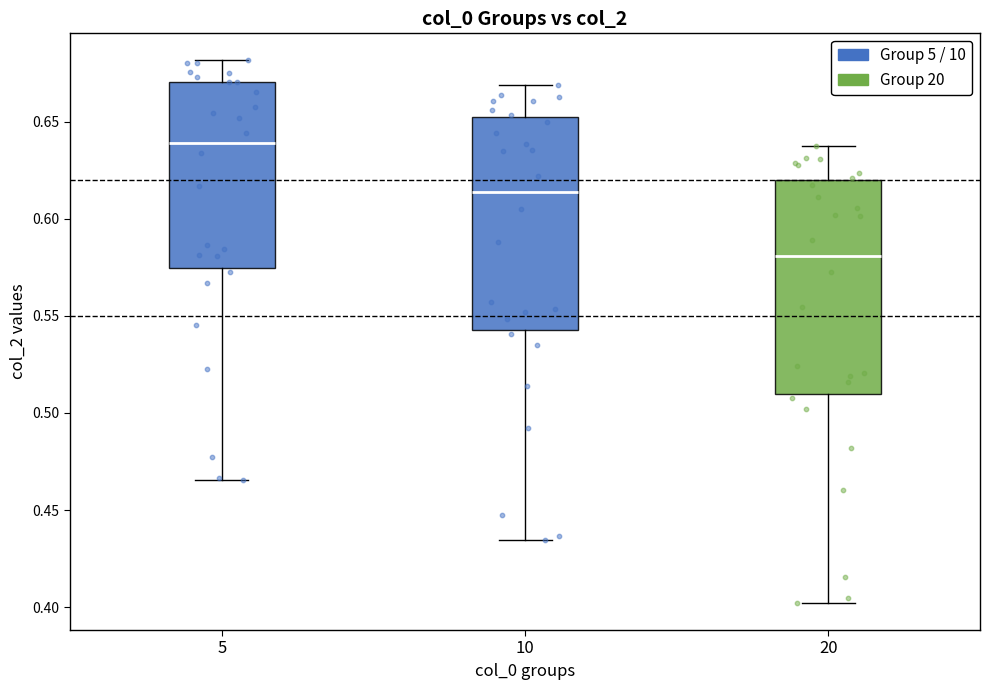

Where is the upper edge of the box at x = 10 on the y-axis? The values are not printed on the chart, so give them approximately, as read against the axis.

0.650